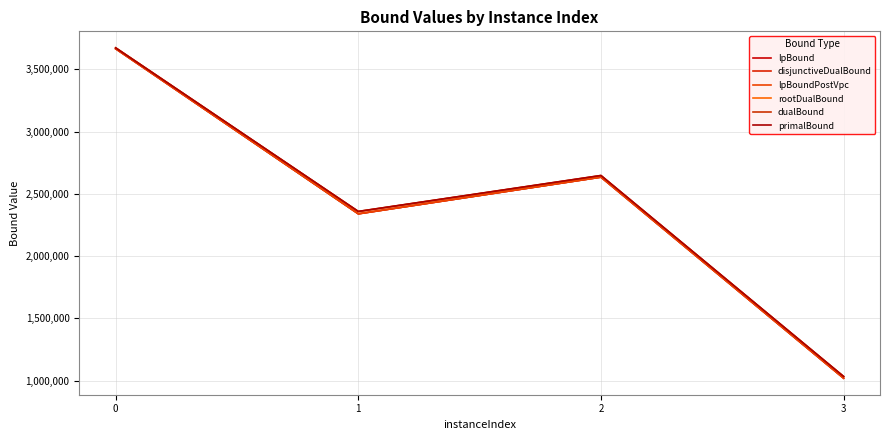

Reading left to right, extract all data points from this chart.

lpBound: 0=3666028.2	1=2339446.0	2=2634253.7	3=1018644.1
disjunctiveDualBound: 0=3666032.7	1=2339446.0	2=2634253.7	3=1018644.1
lpBoundPostVpc: 0=3666032.7	1=2339446.0	2=2634253.7	3=1018644.1
rootDualBound: 0=3673280.7	1=2356940.2	2=2645292.5	3=1031504.7
dualBound: 0=3673280.7	1=2358637.0	2=2647483.1	3=1032538.3
primalBound: 0=3673280.7	1=2358840.3	2=2647617.2	3=1032626.0